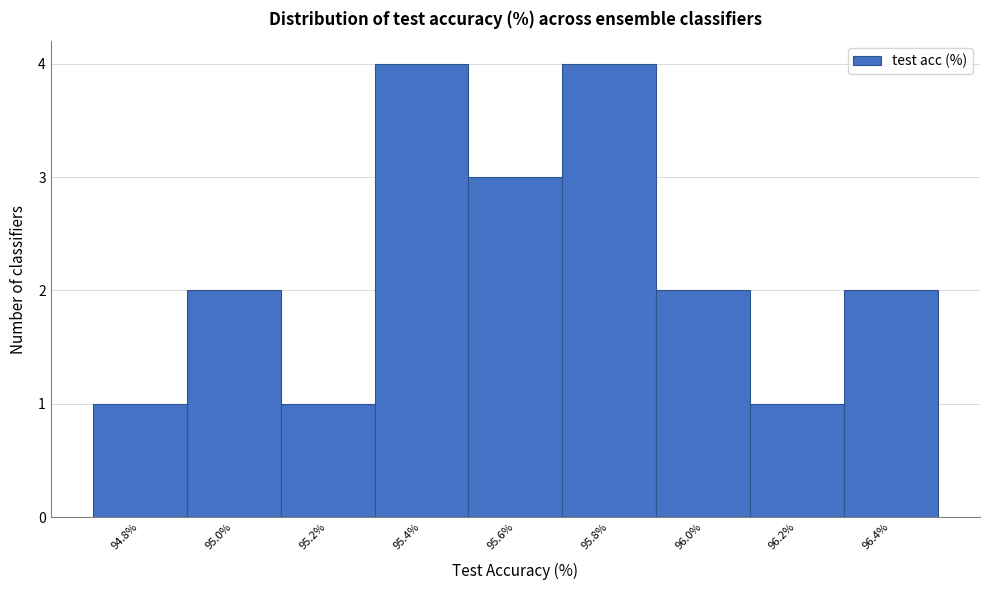

Reading left to right, transcribe this chart: for each bar, give the range it covers on the x-axis and its height. The values are not printed on the chart, so give them approximately, as read against the axis.

94.7 to 94.9: 1
94.9 to 95.1: 2
95.1 to 95.3: 1
95.3 to 95.5: 4
95.5 to 95.7: 3
95.7 to 95.9: 4
95.9 to 96.1: 2
96.1 to 96.3: 1
96.3 to 96.5: 2